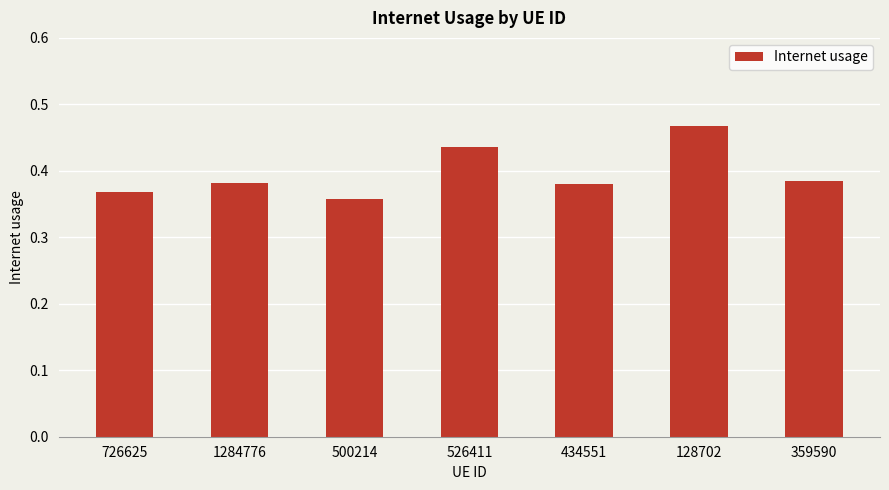

The chart shows a value of 0.3 at 128702. True or false?

False